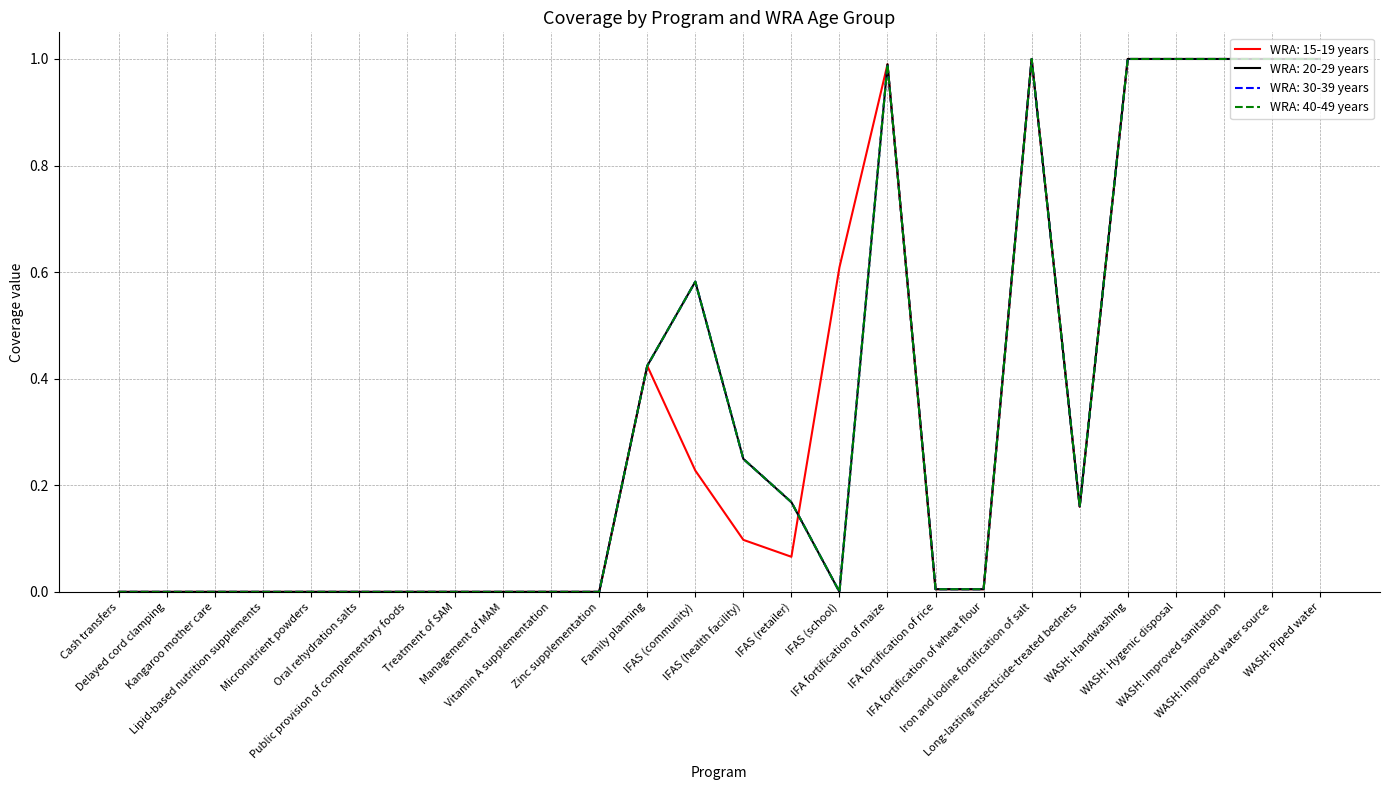

Does the chart display data point markers on the line(s)?

No